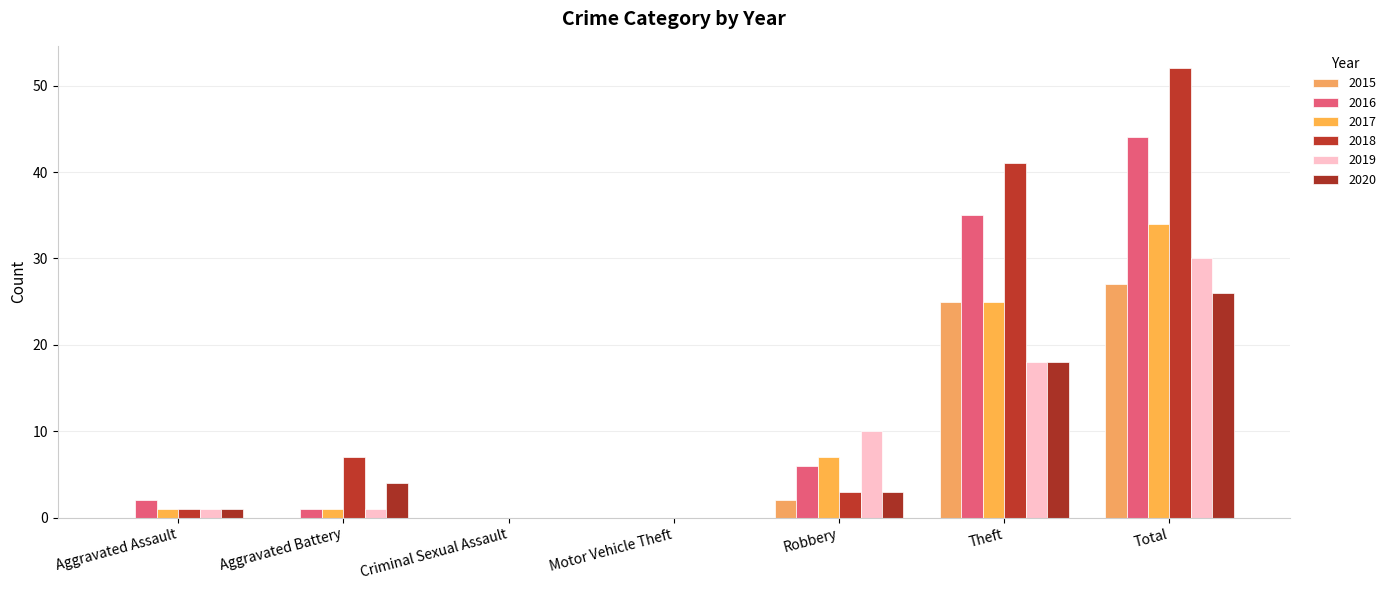

What value does the 2018 series have at Total, to the nearest 5?

50